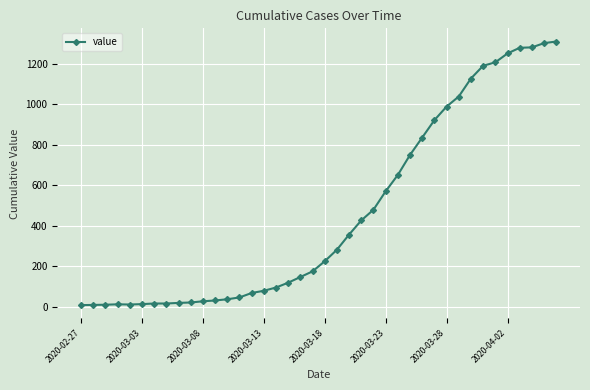

What is the maximum value shown in the chart?

1311